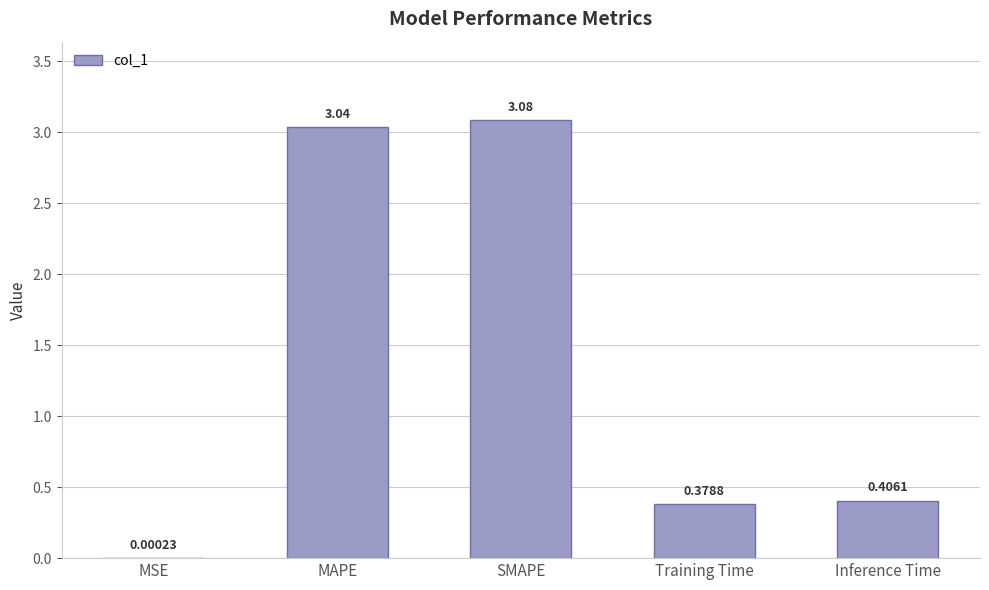

What is the change in value from MSE to SMAPE?

+3.1